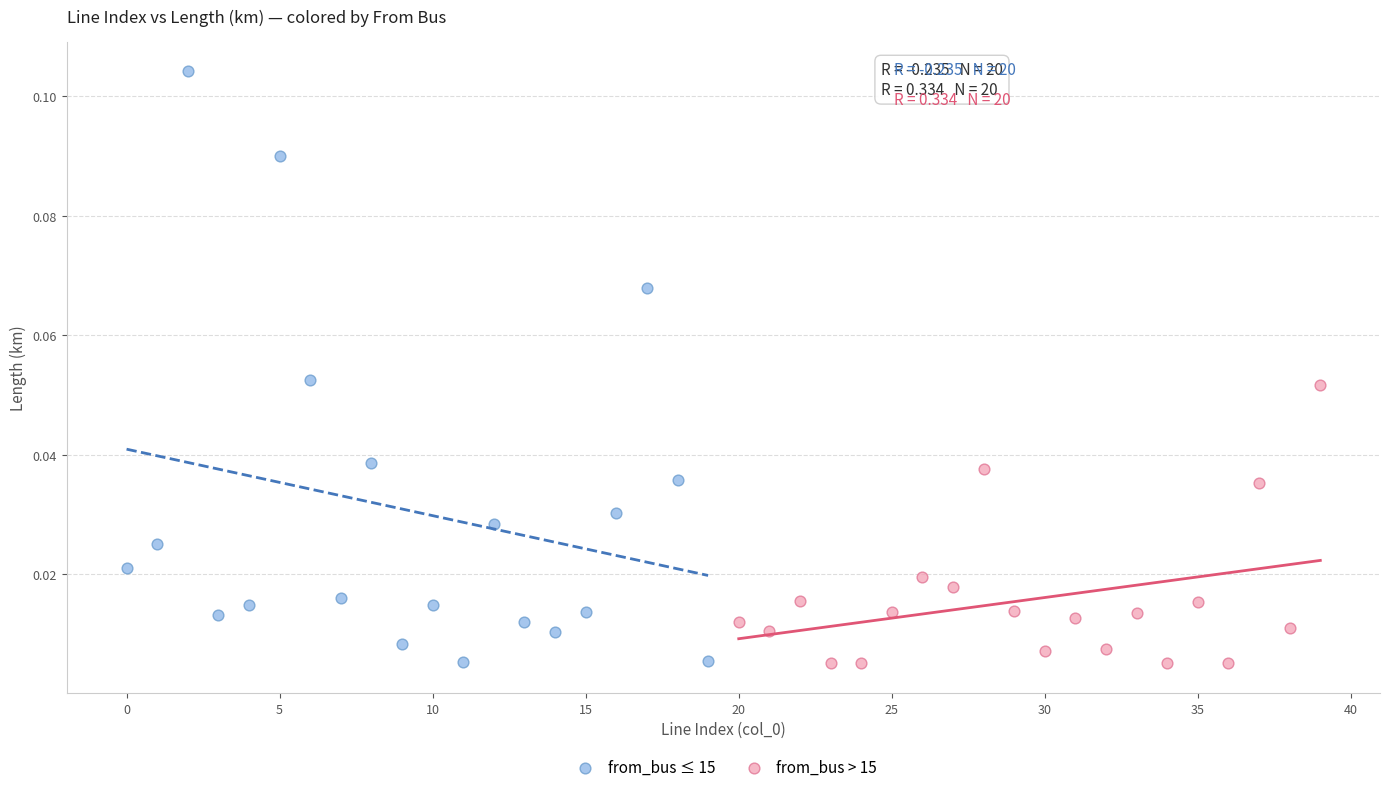

Which series contains the highest Y value?

from_bus ≤ 15